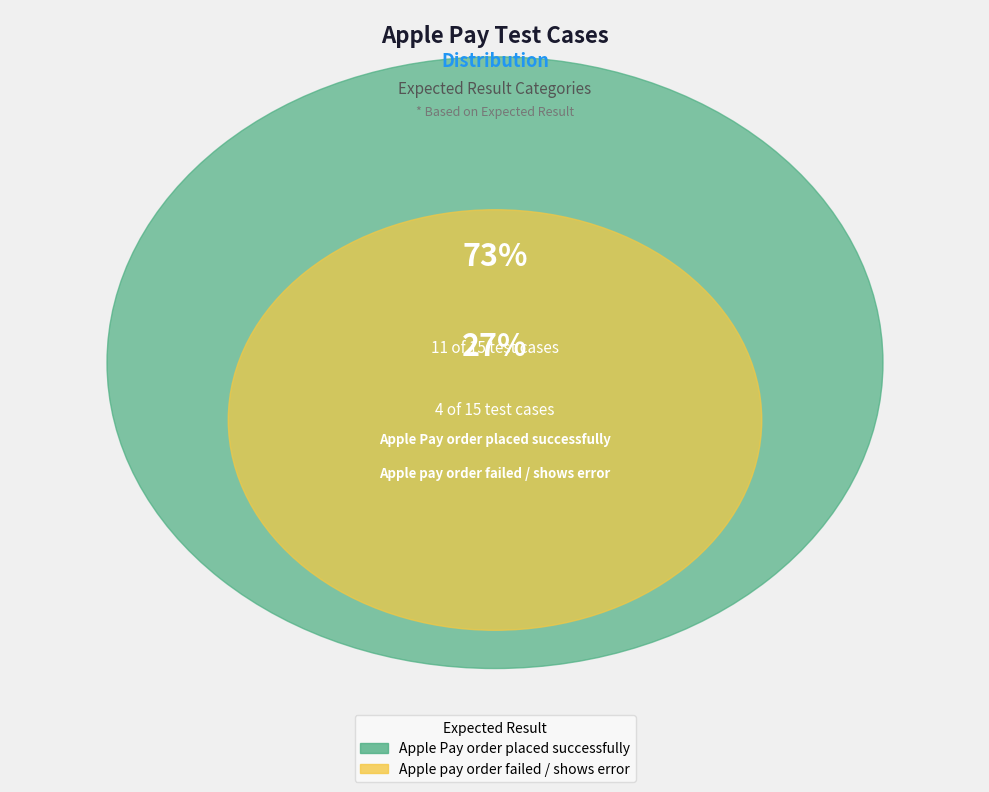

What percentage is the Apple pay order failed / shows error slice, to the nearest percent?

27%